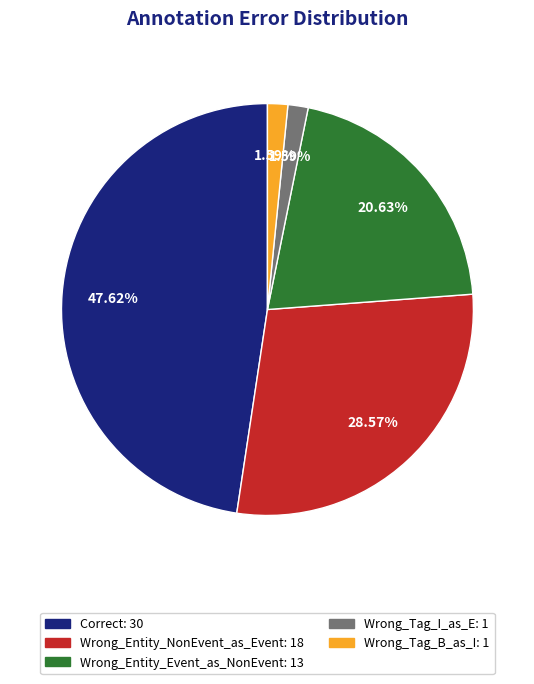

Is there a majority slice in this chart?

No